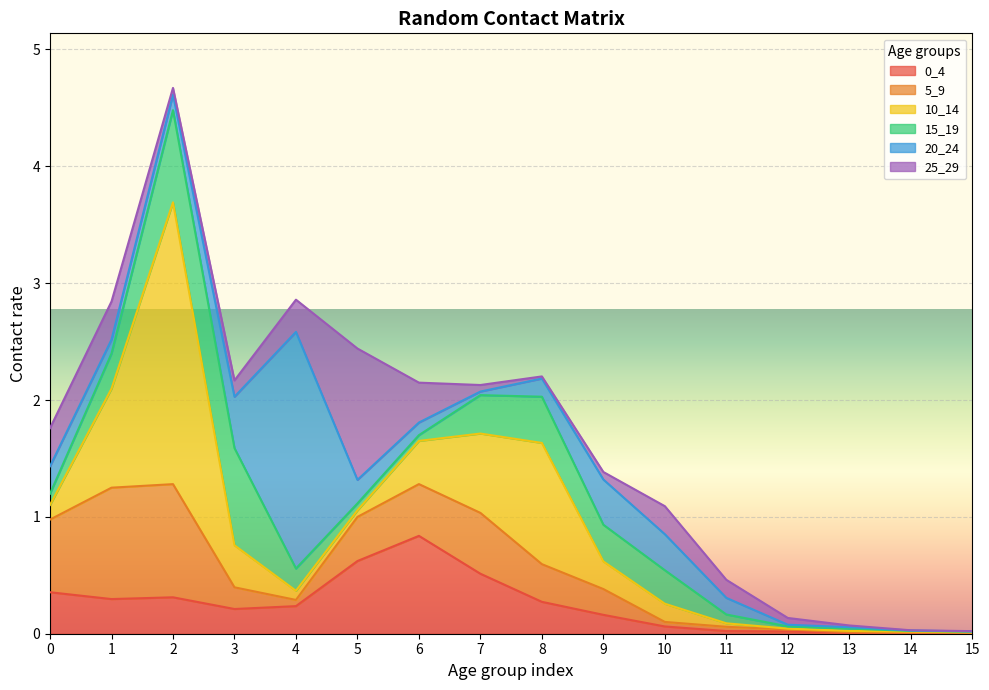

At how many categories does at least one series exceed 1?

4